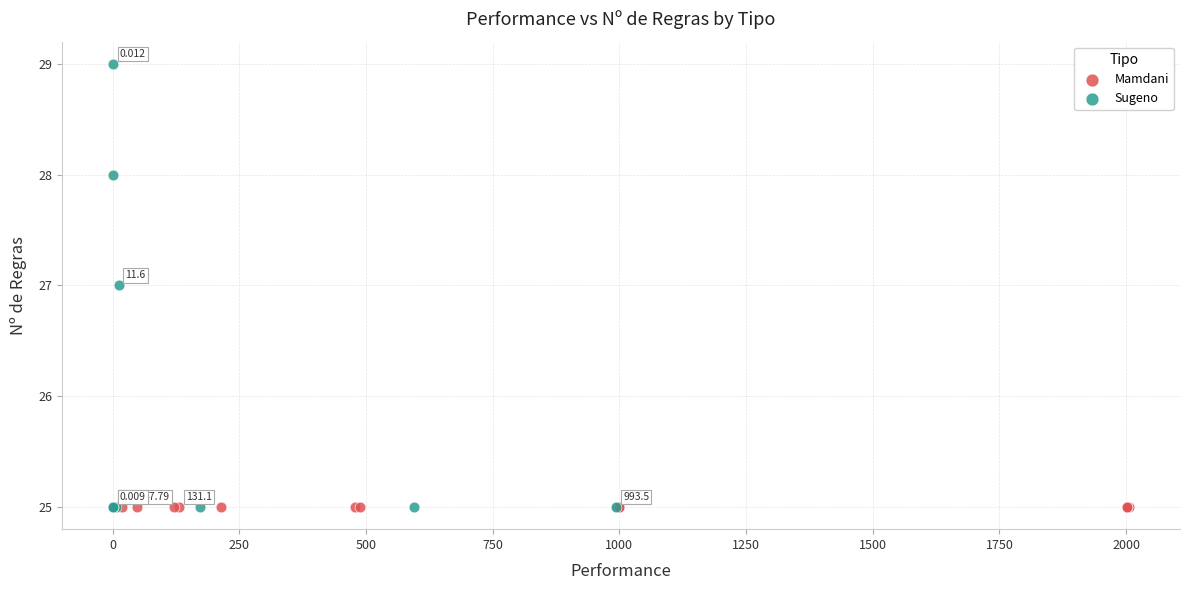

Which series contains the highest Y value?

Sugeno